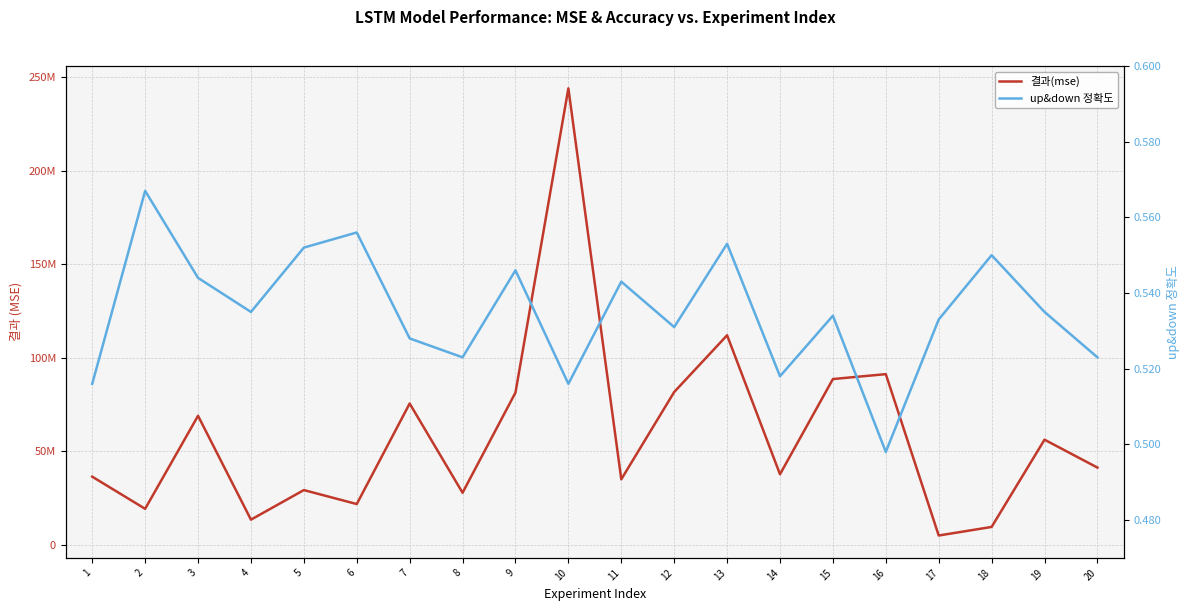

True or false: up&down 정확도 and 결과(mse) intersect in this chart.

False